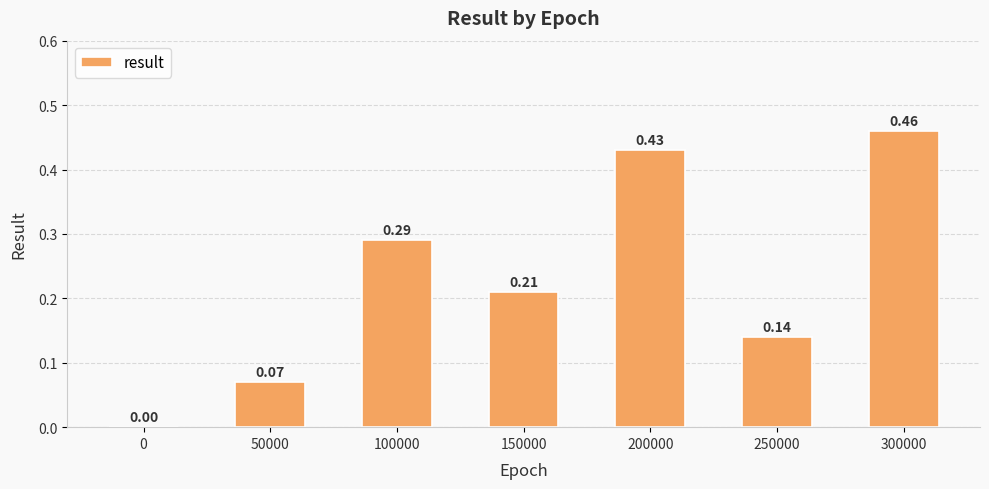

What is the sum of all values?

1.6